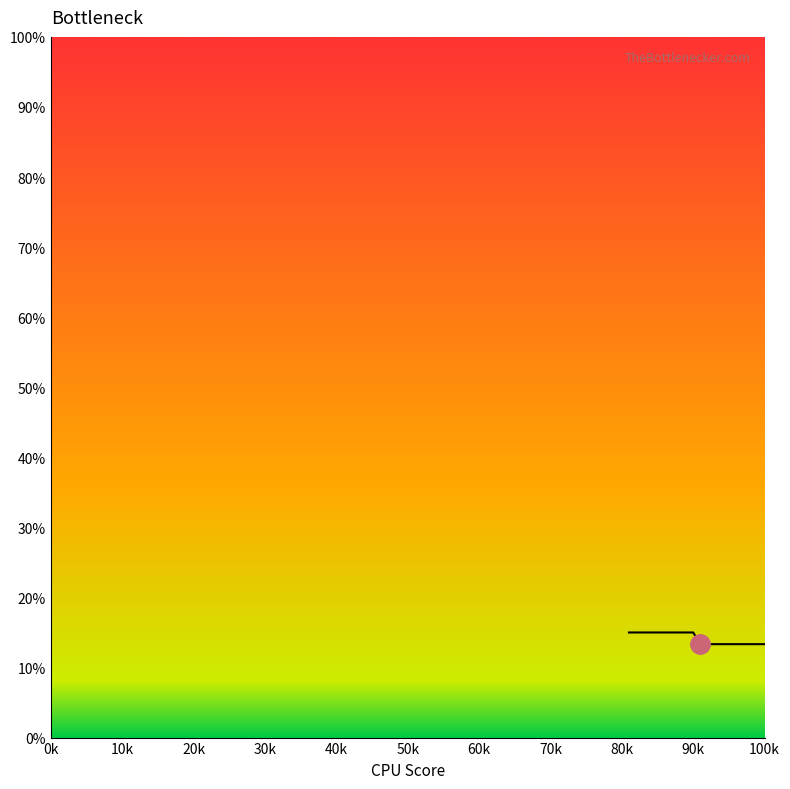

What is the smallest value displayed?

13.3